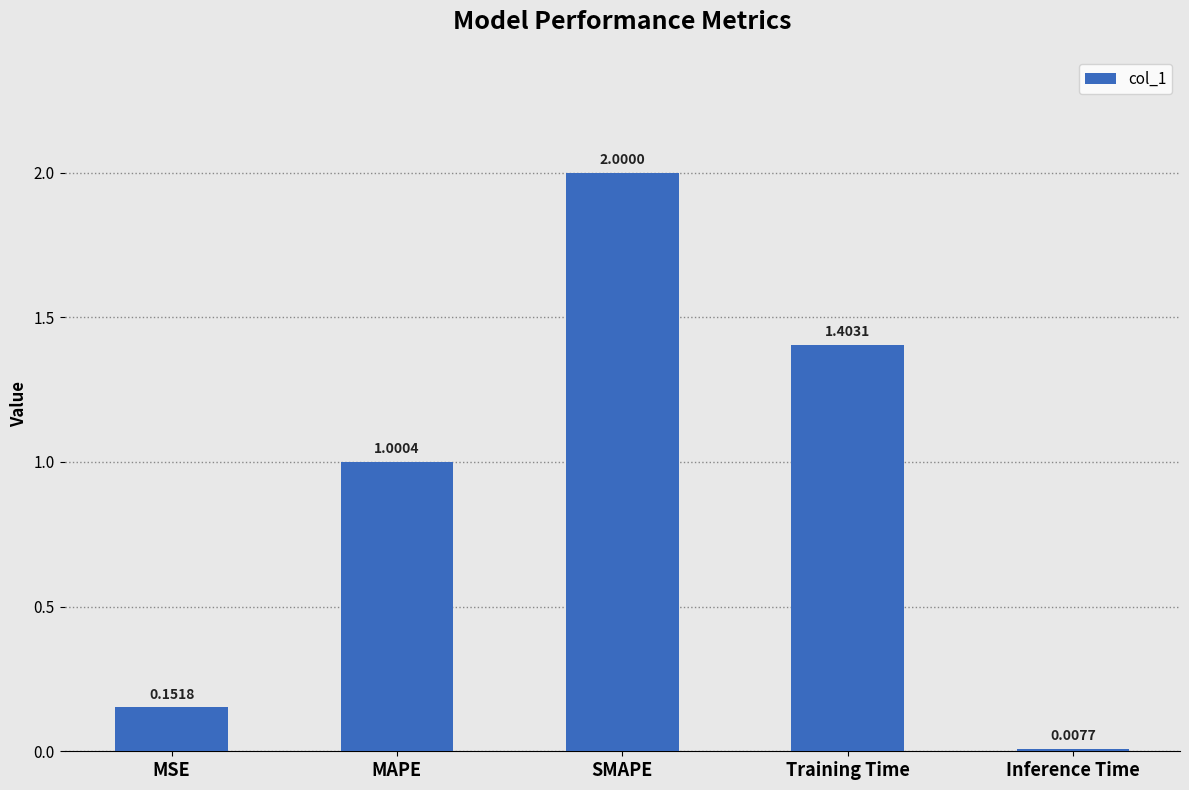

What is the sum of the values at MSE and SMAPE?

2.2